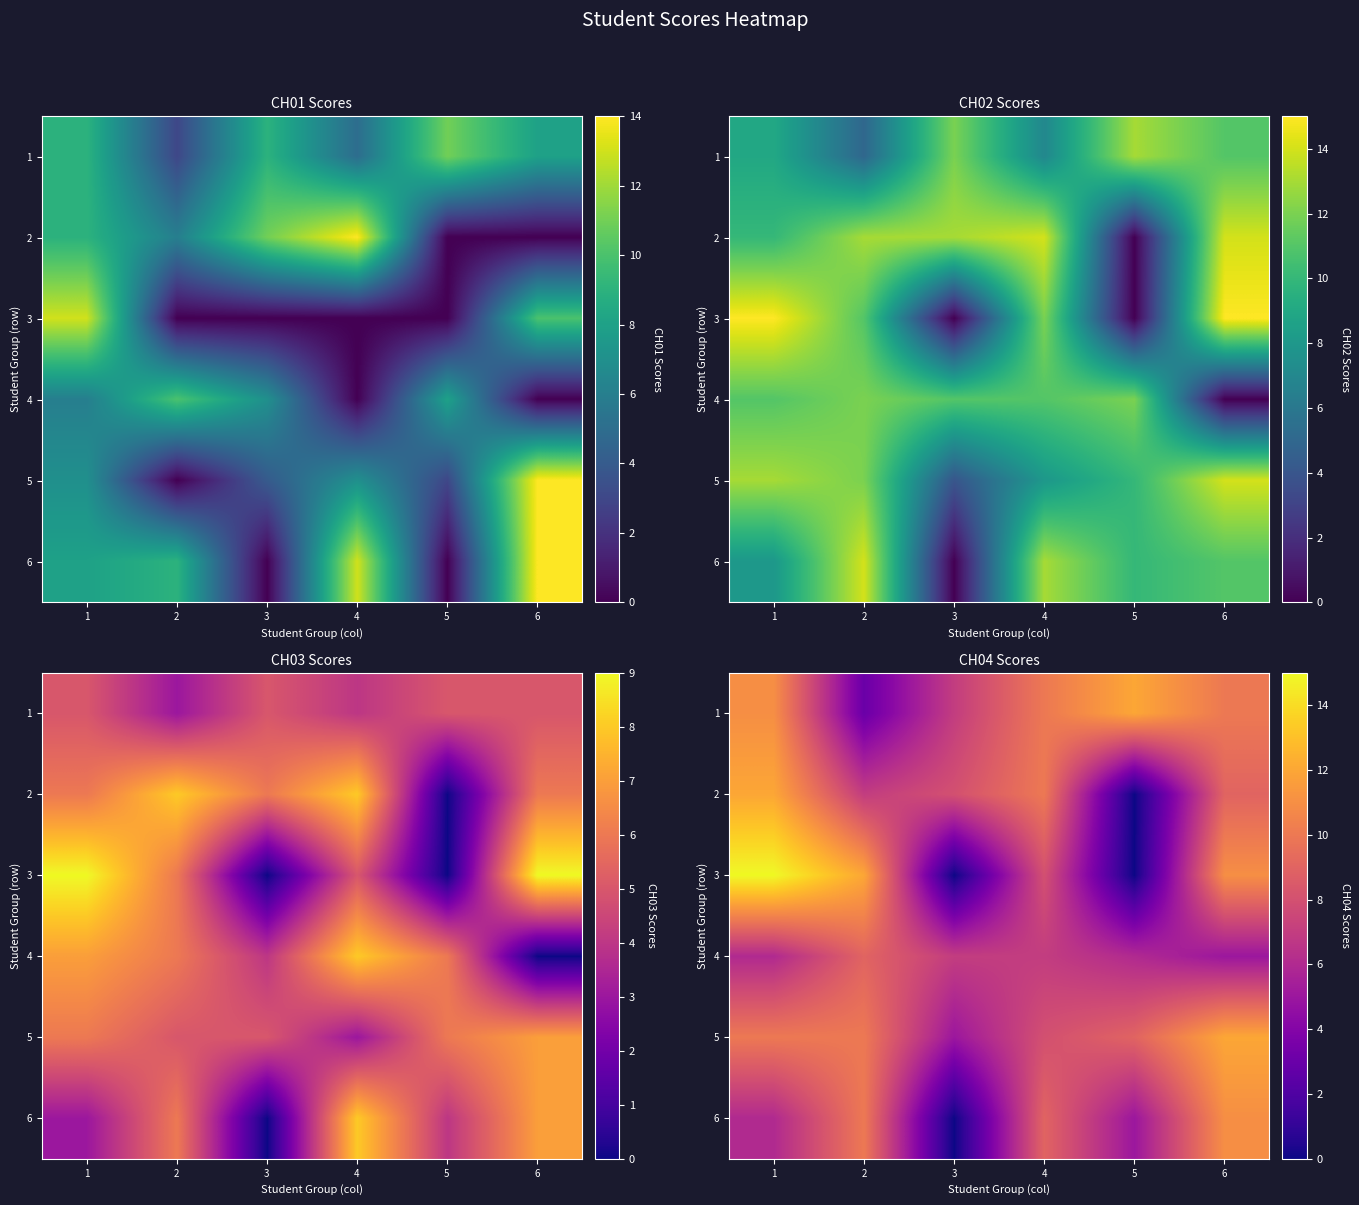

List the labels in order of 2 value, largest first.

1, 4, 6, 3, 2, 5